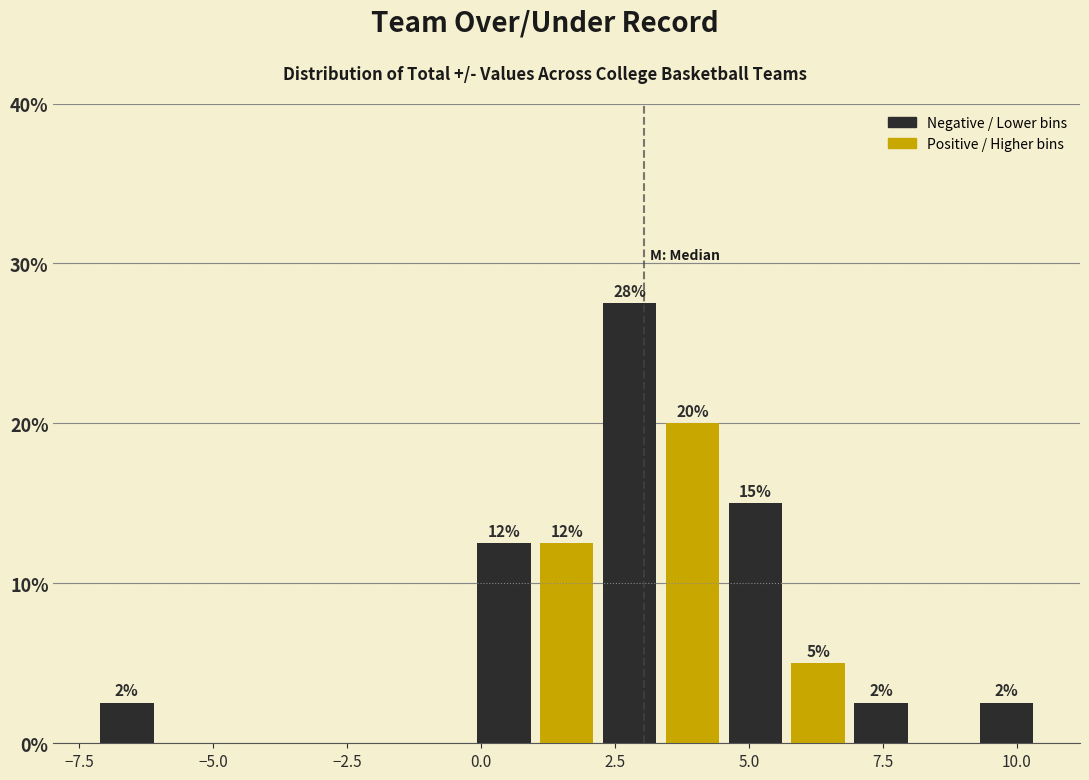

Around what value on the x-axis is the tallest bar? Give the approximate position of its centre, as read against the axis.

3.0